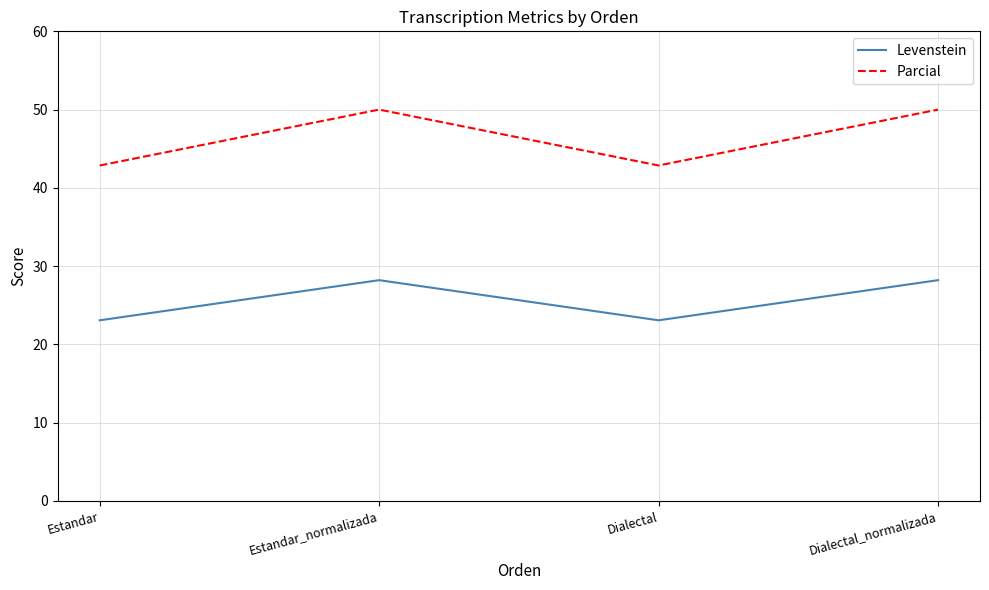

Is it true that Parcial equals 42.9 at Dialectal?

True